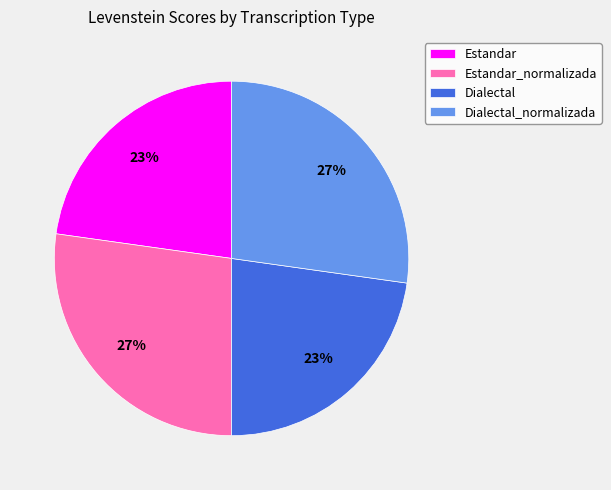

The Dialectal_normalizada slice represents 41% of the pie. True or false?

False